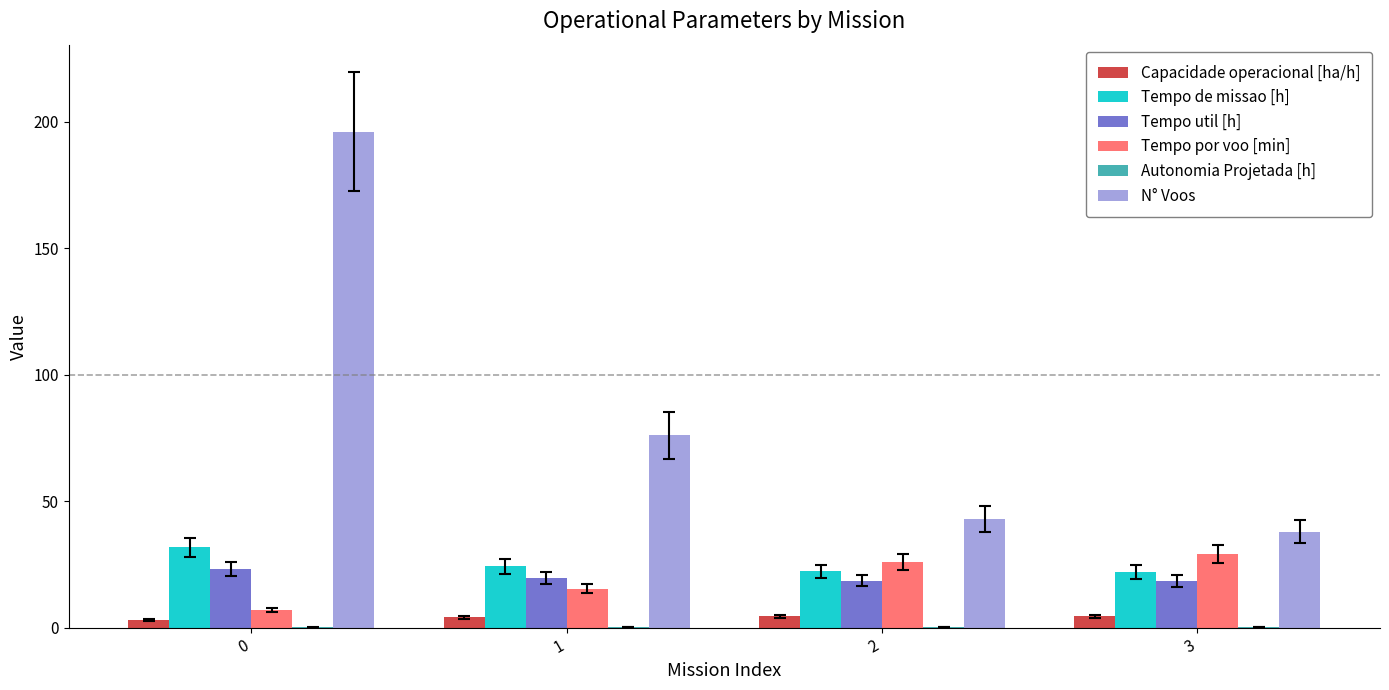

Which series has the largest total across all categories?

N° Voos